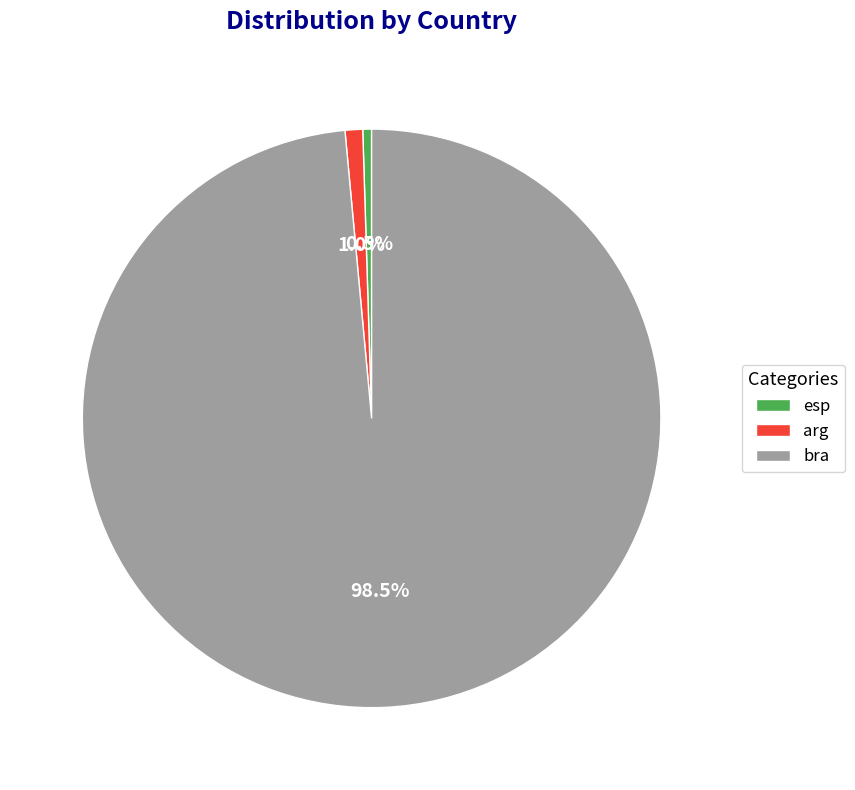

True or false: arg accounts for 1% of the total.

True